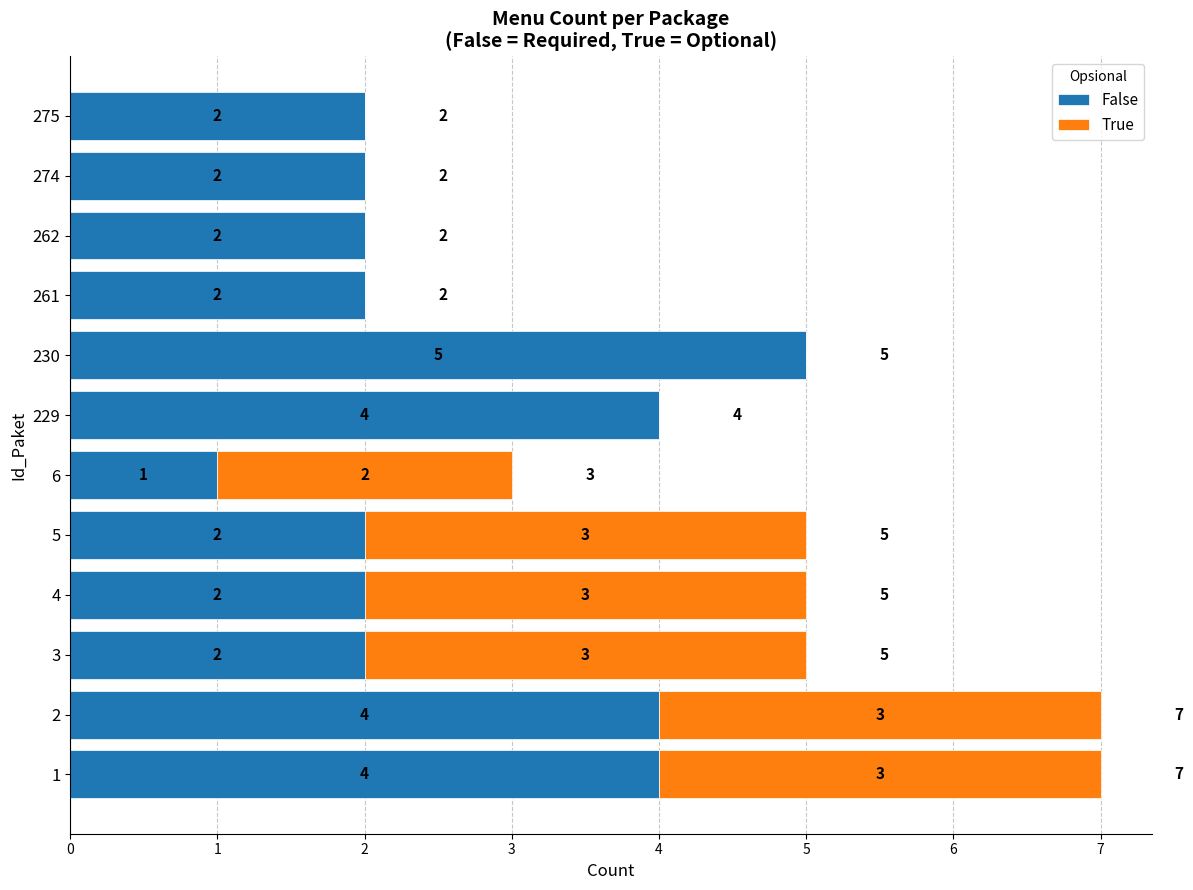

What is the total value across all series at 2?

7